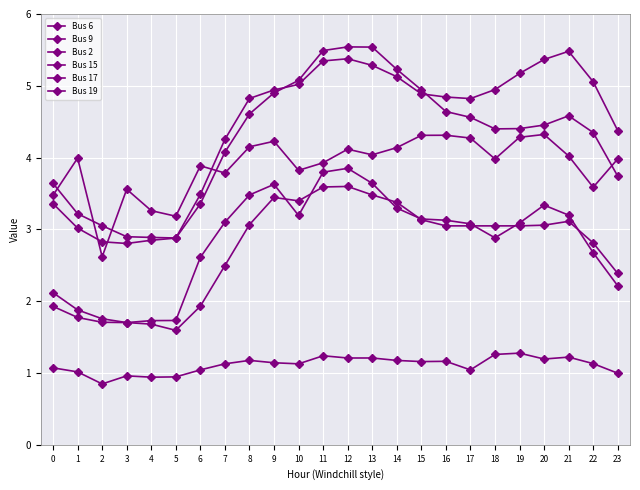

The value of Bus 17 at 9 is 4.9. True or false?

True